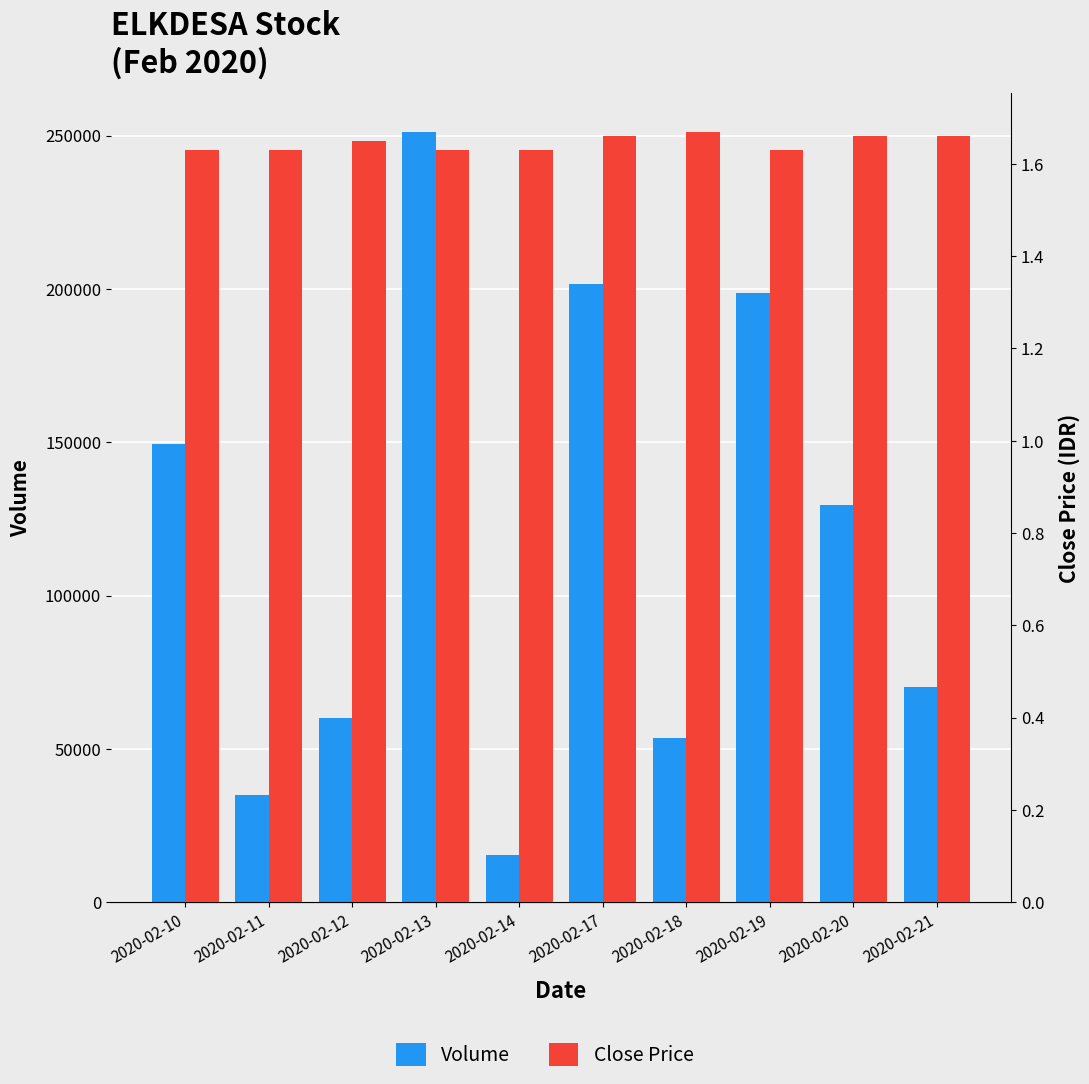

At how many categories does at least one series exceed 205630?

1